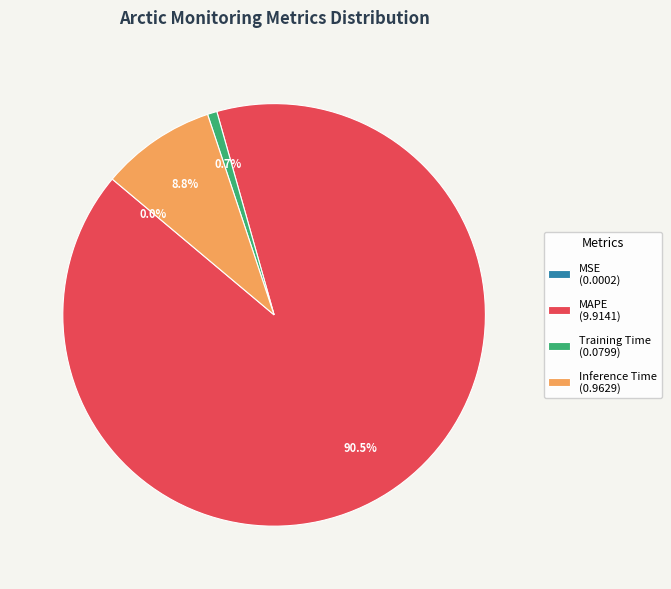

Is there any slice that represents more than half of the pie?

Yes